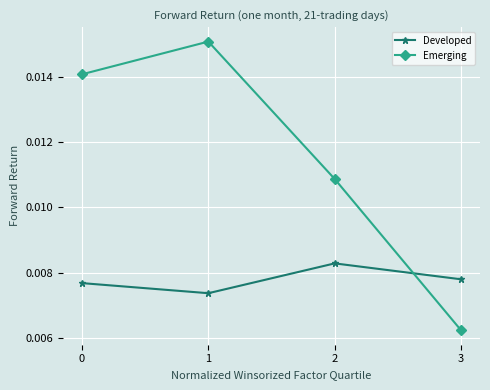

True or false: Emerging has more than 2 interior local peaks.

False